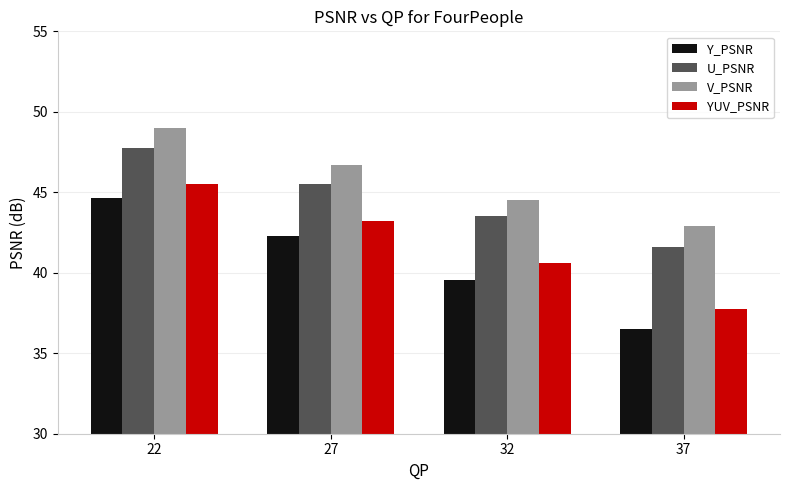

What is the sum of all YUV_PSNR values?

167.1